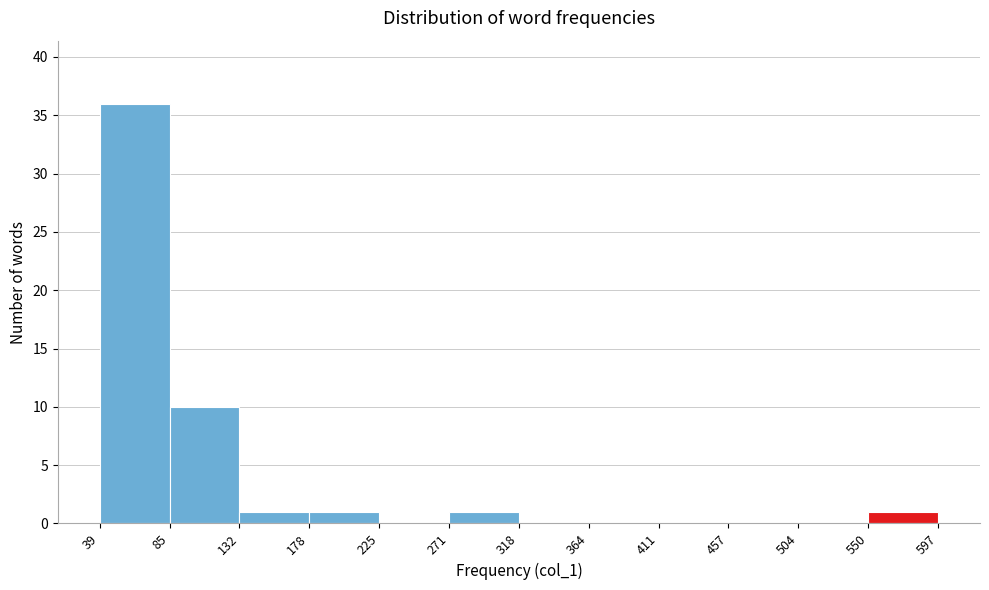

Reading left to right, transcribe this chart: for each bar, give the range it covers on the x-axis and its height. The values are not printed on the chart, so give them approximately, as read against the axis.

39 to 85: 36
85 to 132: 10
132 to 178: 1
178 to 225: 1
225 to 271: 0
271 to 318: 1
318 to 364: 0
364 to 411: 0
411 to 457: 0
457 to 504: 0
504 to 550: 0
550 to 597: 1